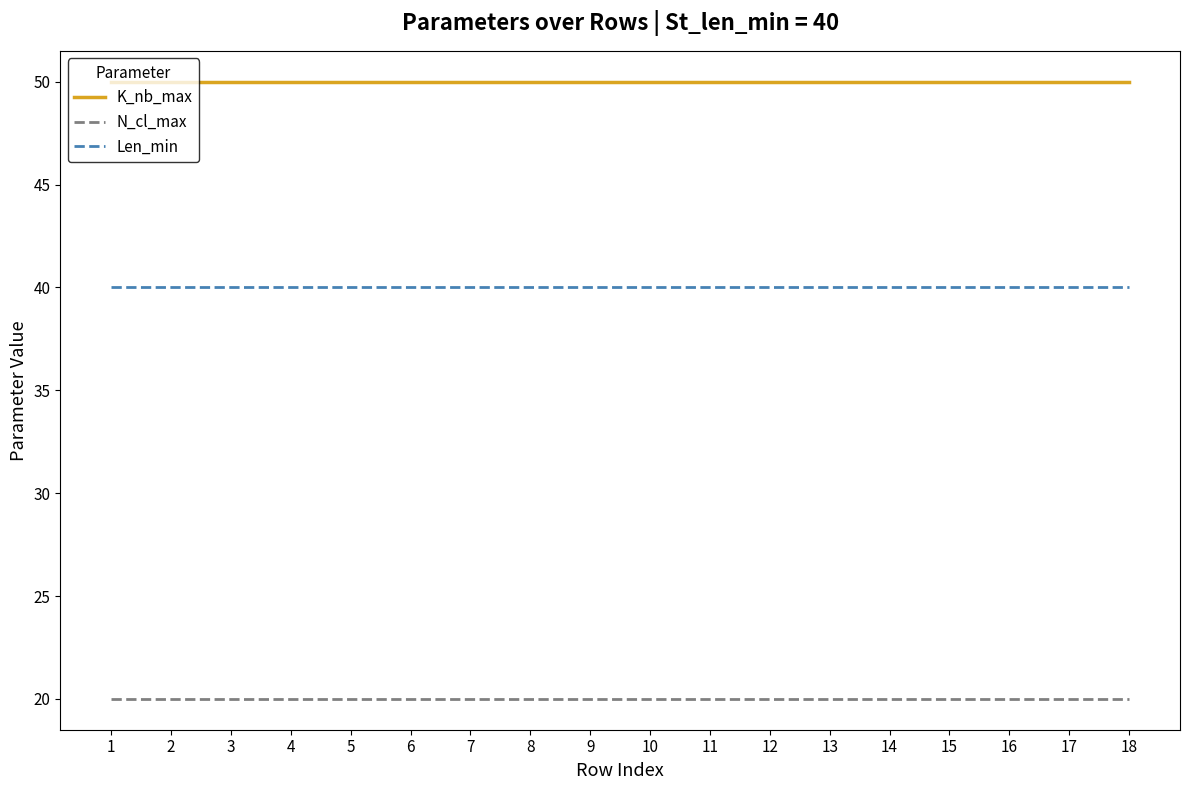

What is the lowest value of the K_nb_max series?

50